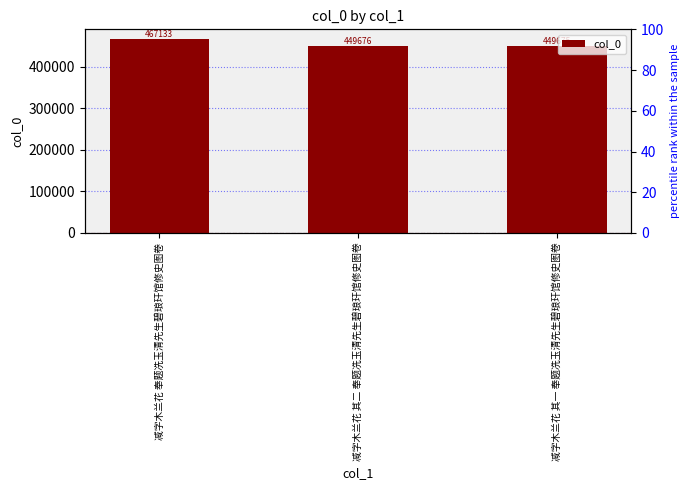

What is the ratio of the value at 减字木兰花 其二 奉题冼玉清先生碧琅玕馆修史图卷 to the value at 减字木兰花 其一 奉题冼玉清先生碧琅玕馆修史图卷?

1.0